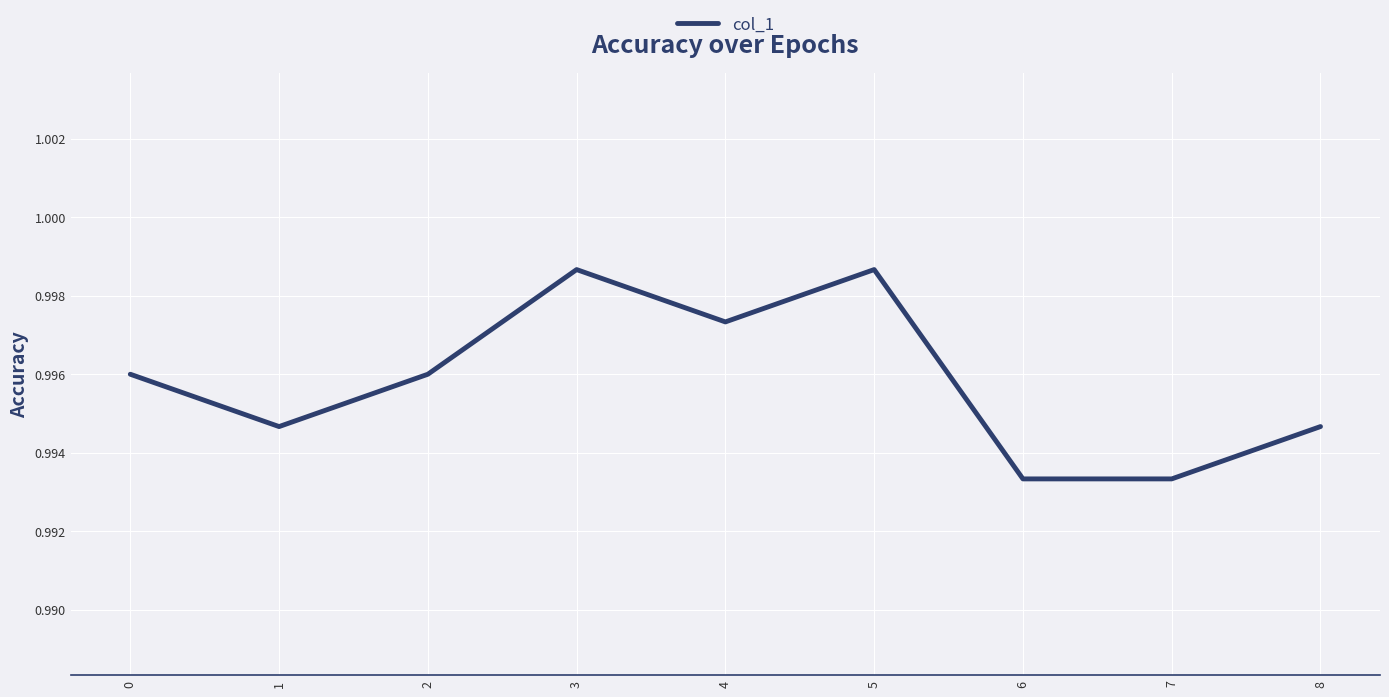

True or false: the data shows 1.5 at 5.

False